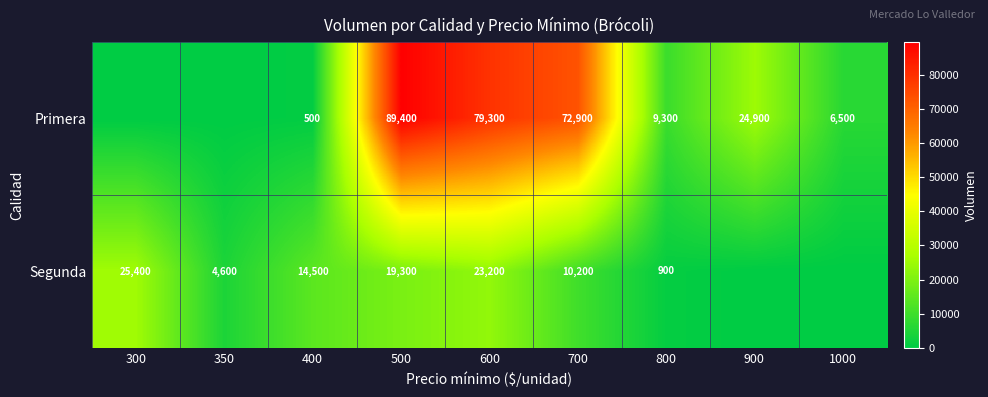

Which series changed the most between 500 and 800?

Primera